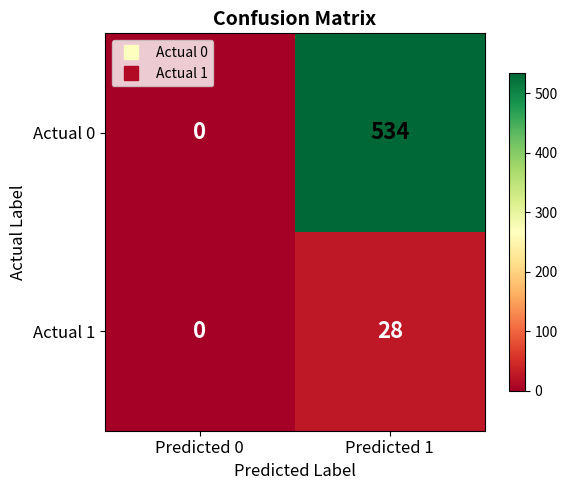

At which label does Actual 1 reach its minimum?

Predicted 0